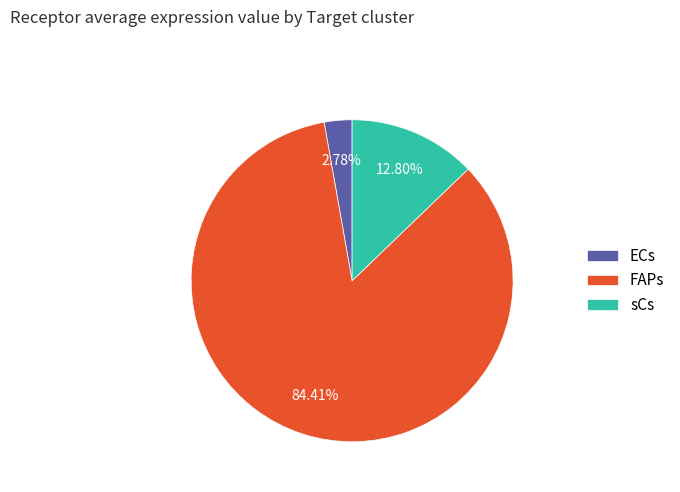

Does sCs represent more than half of the total?

No